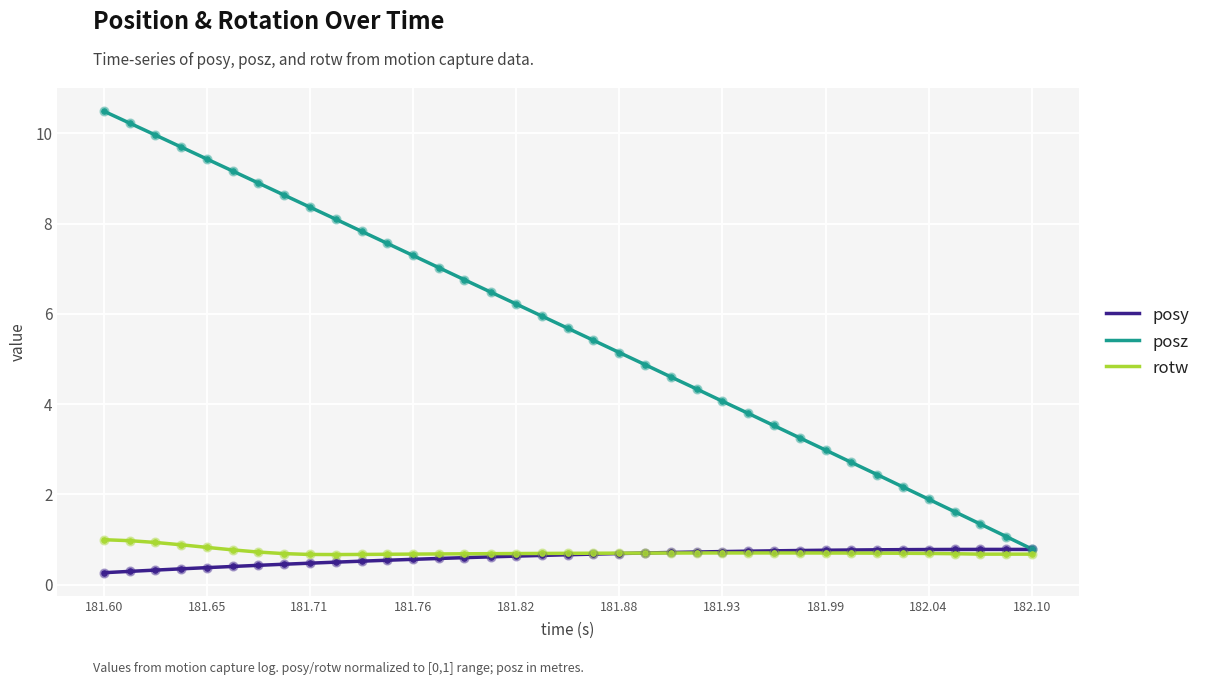

Which series has the widest spread of values?

posz